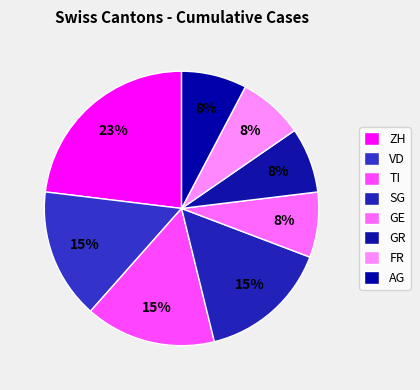

True or false: ZH accounts for 42% of the total.

False